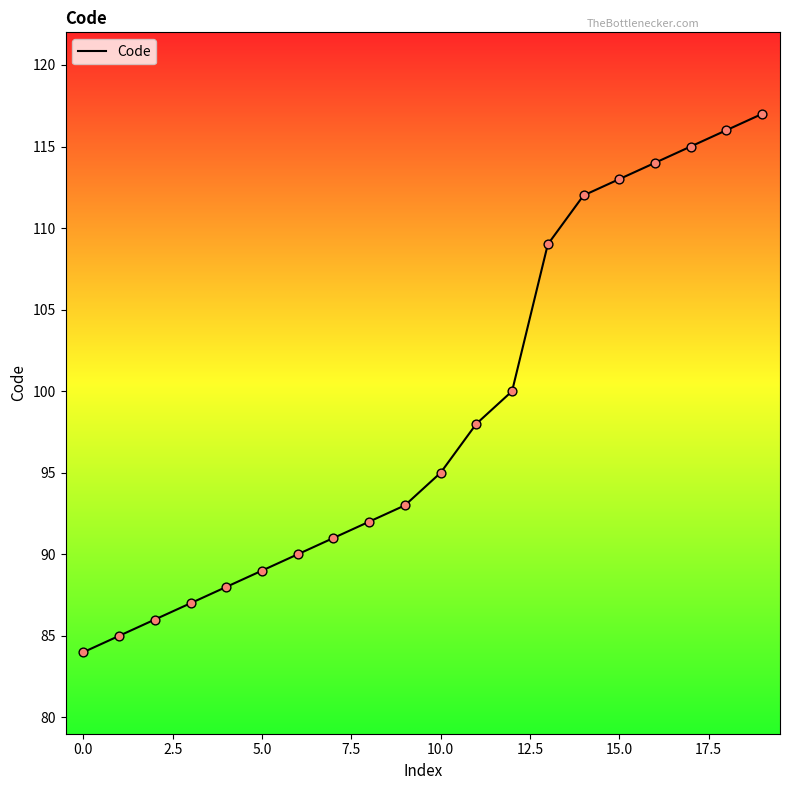

What is the minimum value shown in the chart?

84